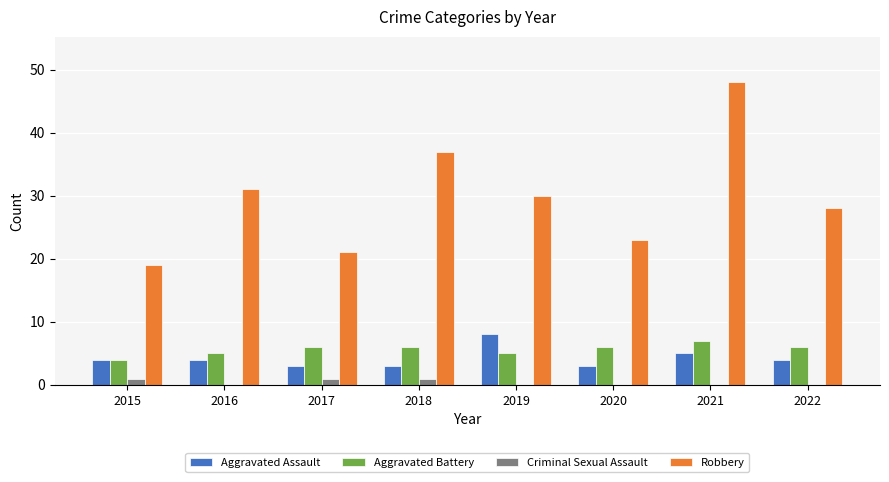

How many groups of bars are there?

8